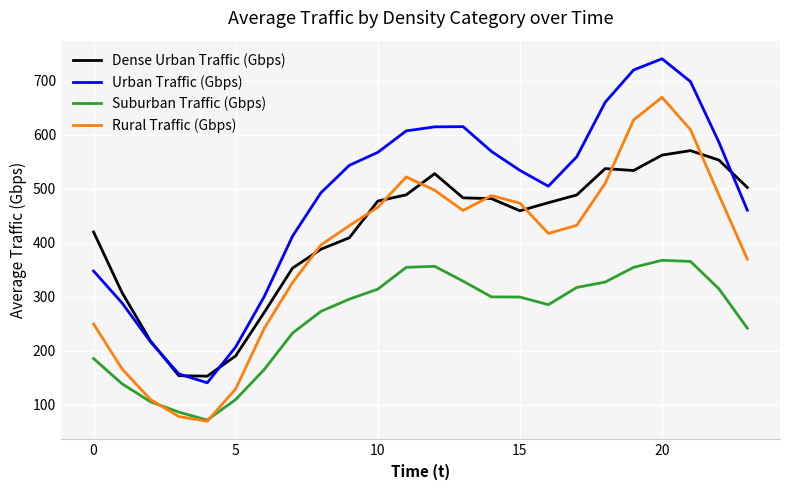

How many values in the Dense Urban Traffic (Gbps) series are below 477?

12